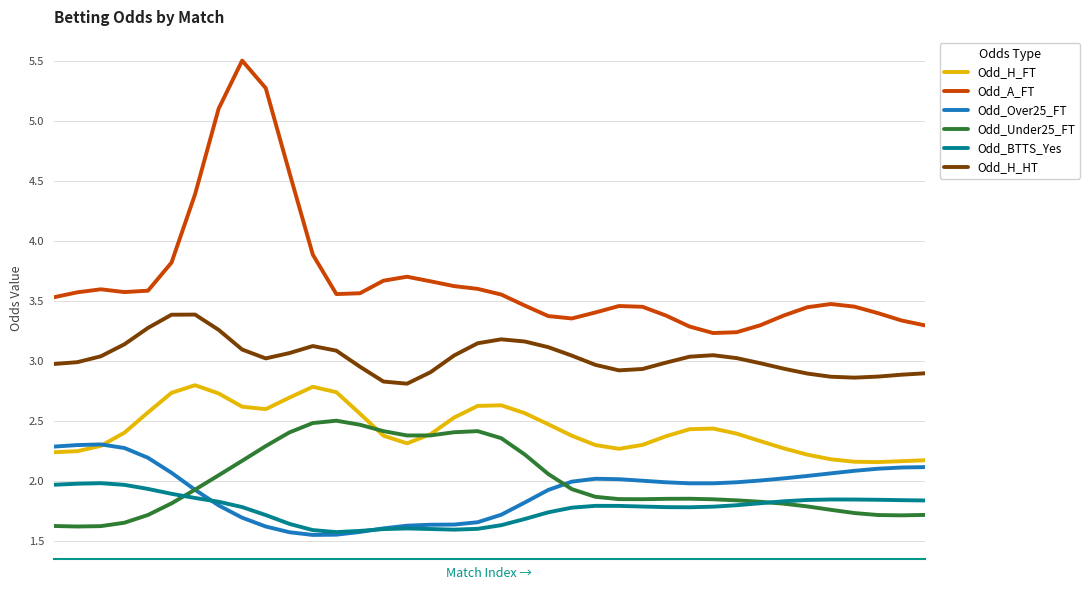

List the series in order of their peak value, lowest first.

Odd_BTTS_Yes, Odd_Over25_FT, Odd_Under25_FT, Odd_H_FT, Odd_H_HT, Odd_A_FT